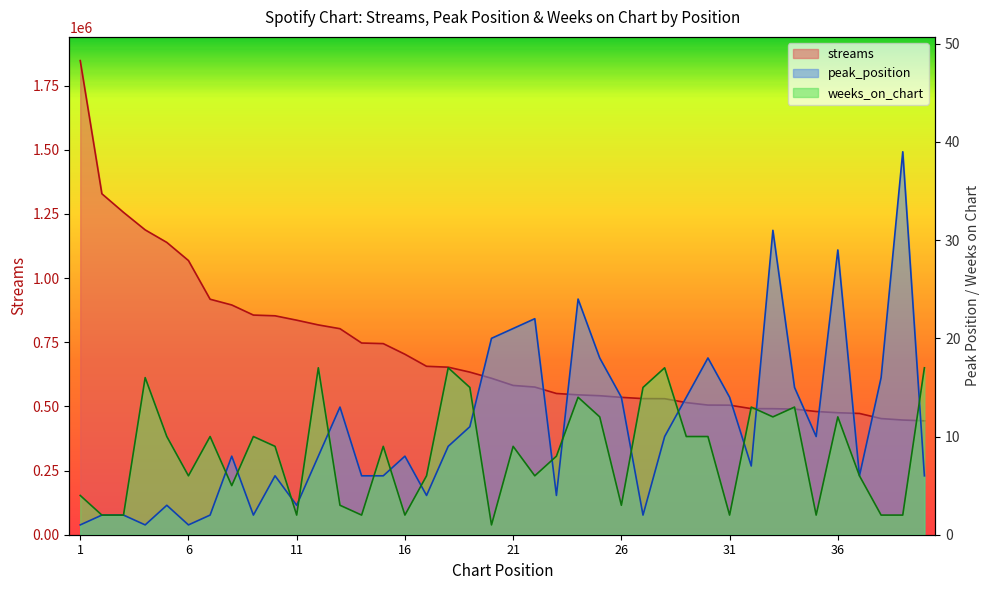

At which label does streams reach its peak?

1